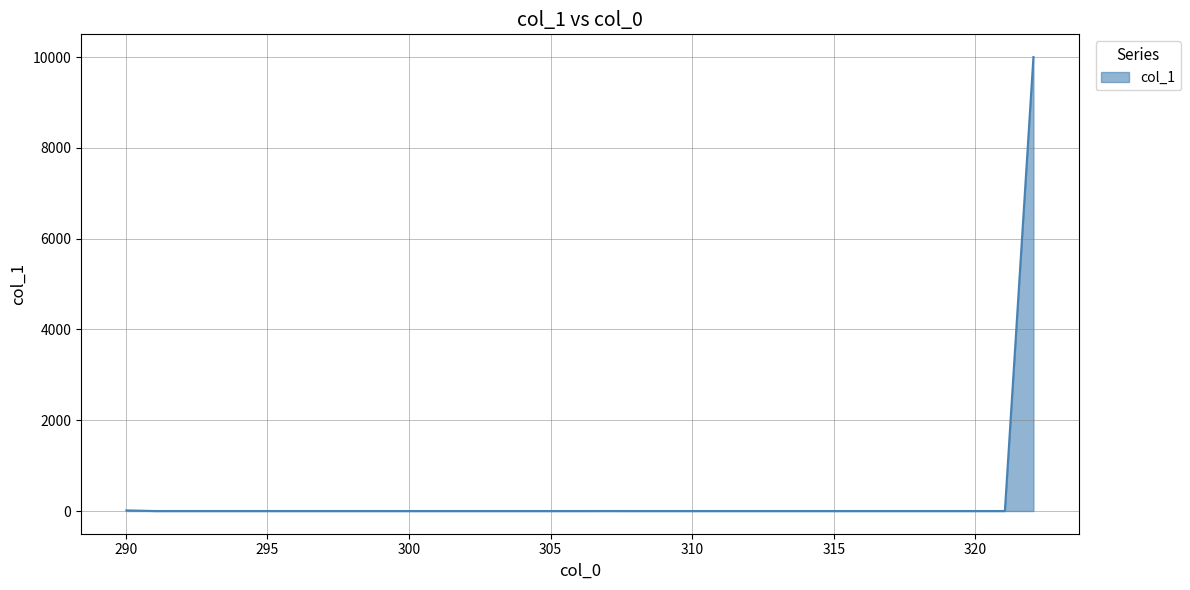

What is the maximum value shown in the chart?

10000.0